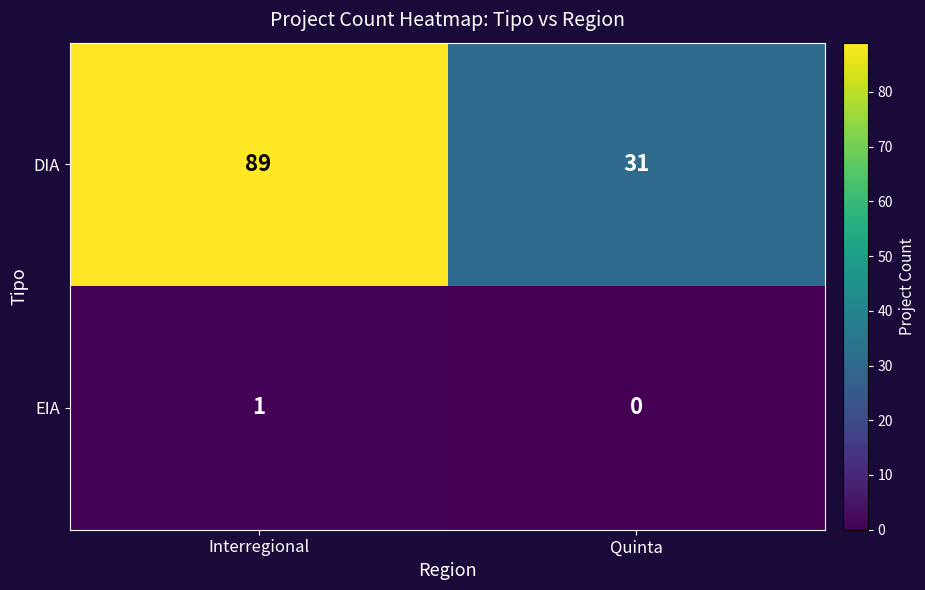

What value does the DIA series have at Interregional?

89